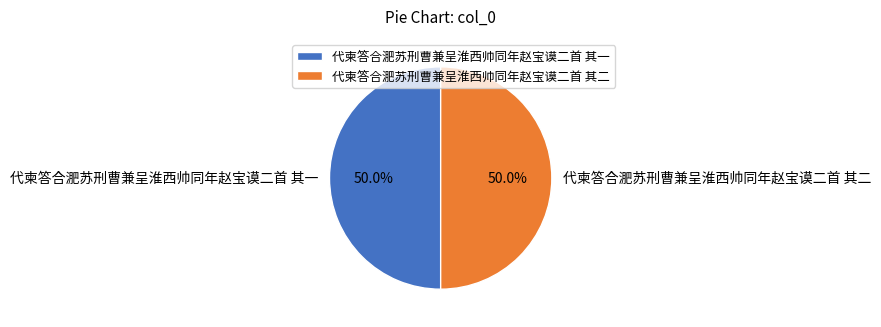

Do 代柬答合淝苏刑曹兼呈淮西帅同年赵宝谟二首 其二 and 代柬答合淝苏刑曹兼呈淮西帅同年赵宝谟二首 其一 together represent more than half of the pie?

Yes